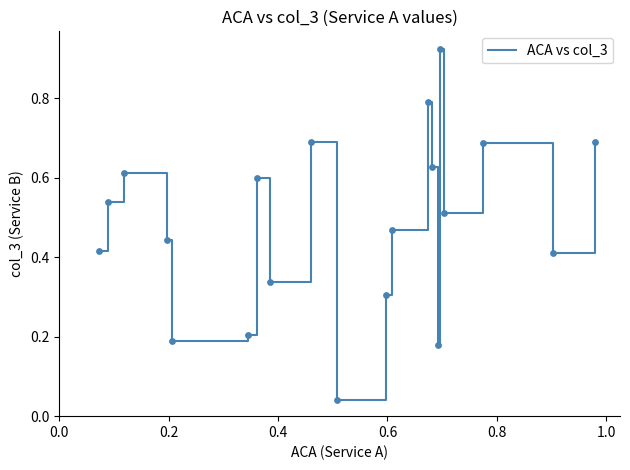

Is this an area chart (filled region under the line)?

No